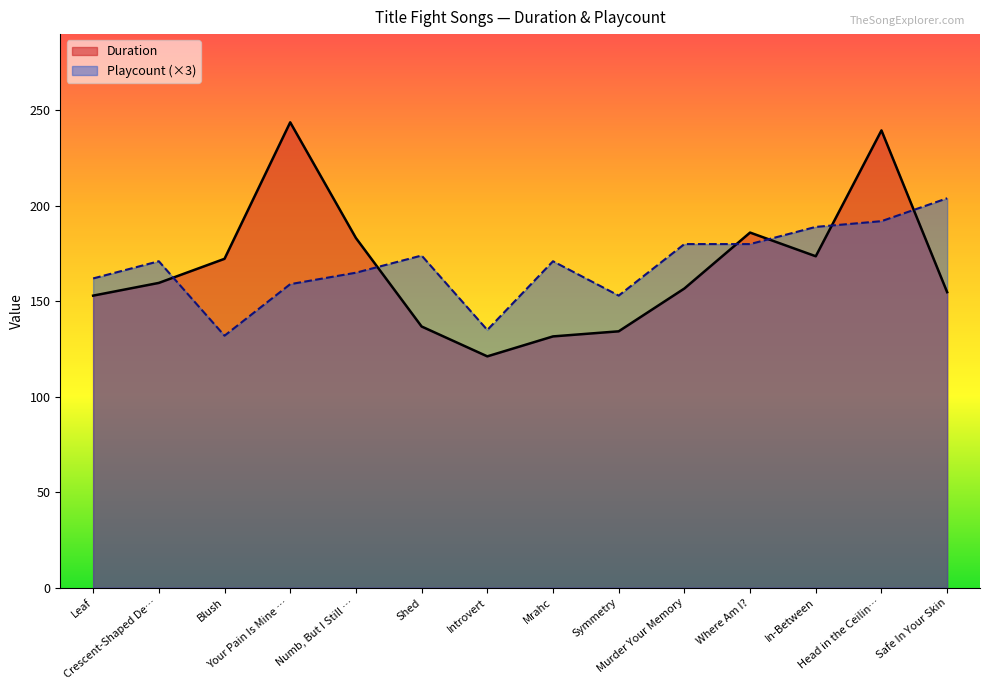

What is the average value of the Playcount series?

169.1